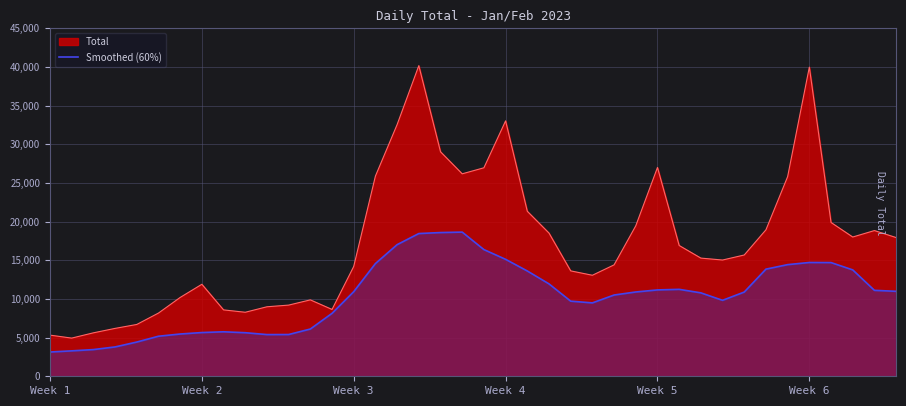

Between Week 5 and Week 6, which series saw the biggest shift?

Total